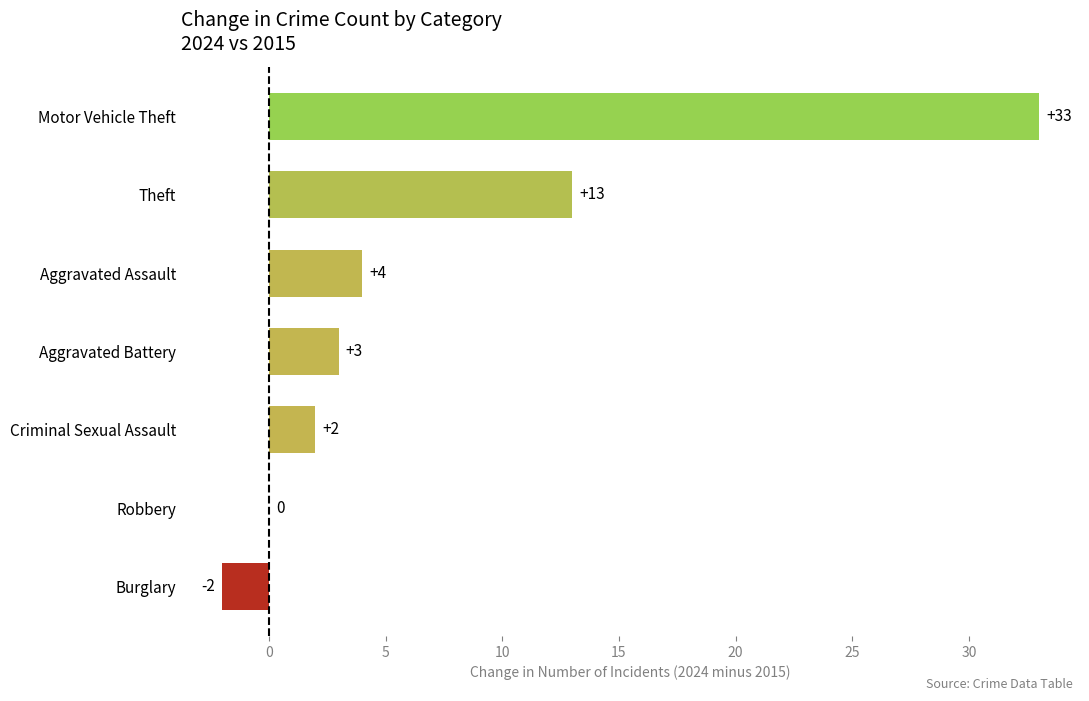

What is the maximum value shown in the chart?

33